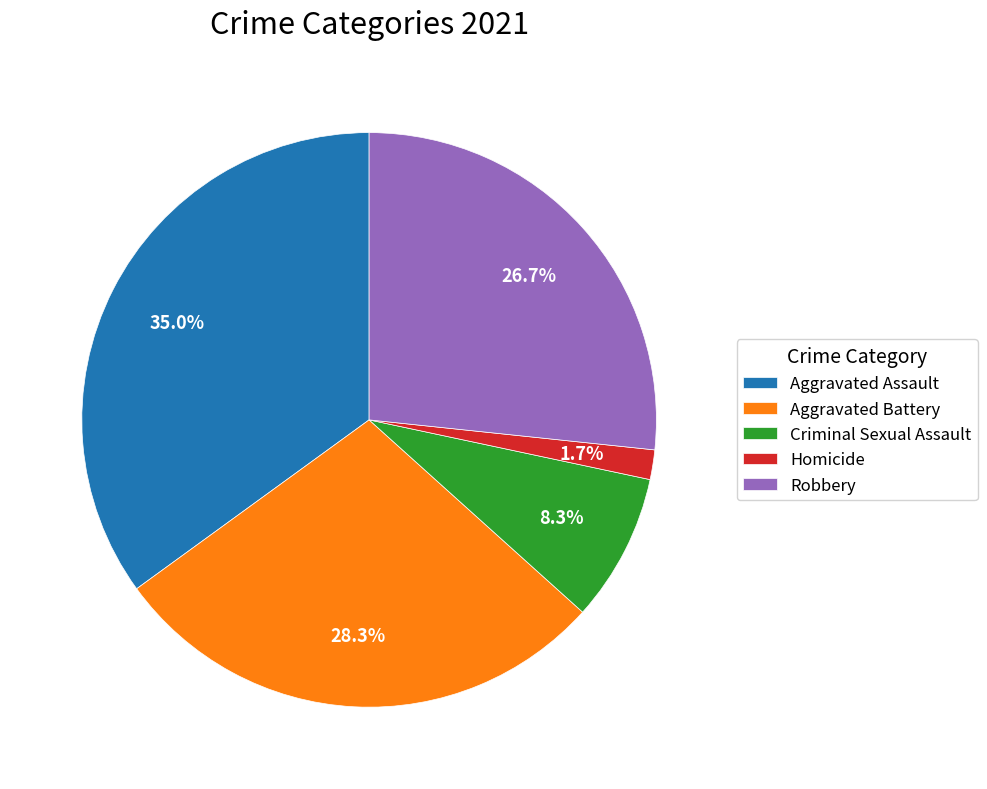

What is the ratio of the value at Aggravated Assault to the value at Aggravated Battery?

1.2